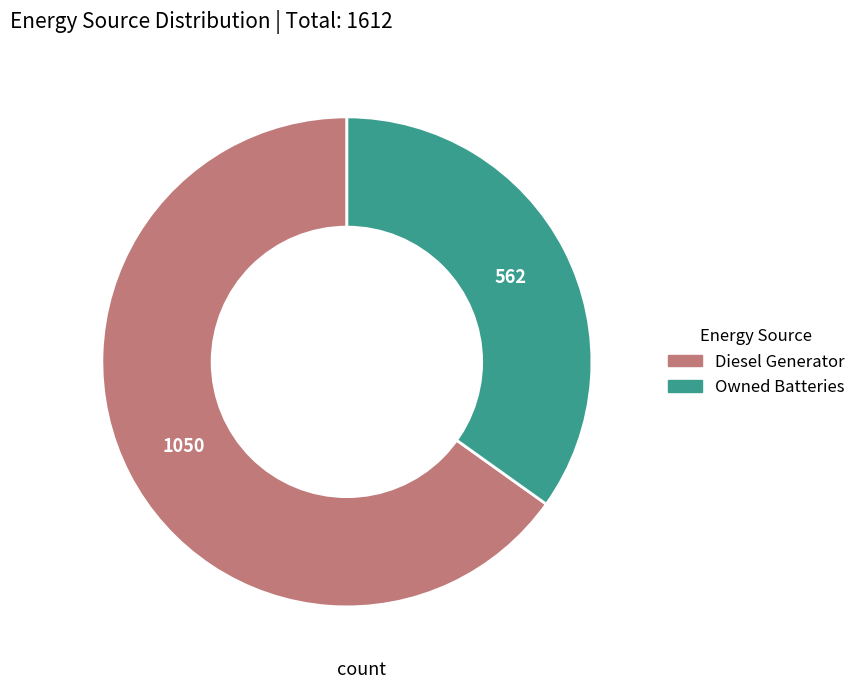

Count the number of slices in the pie.

2